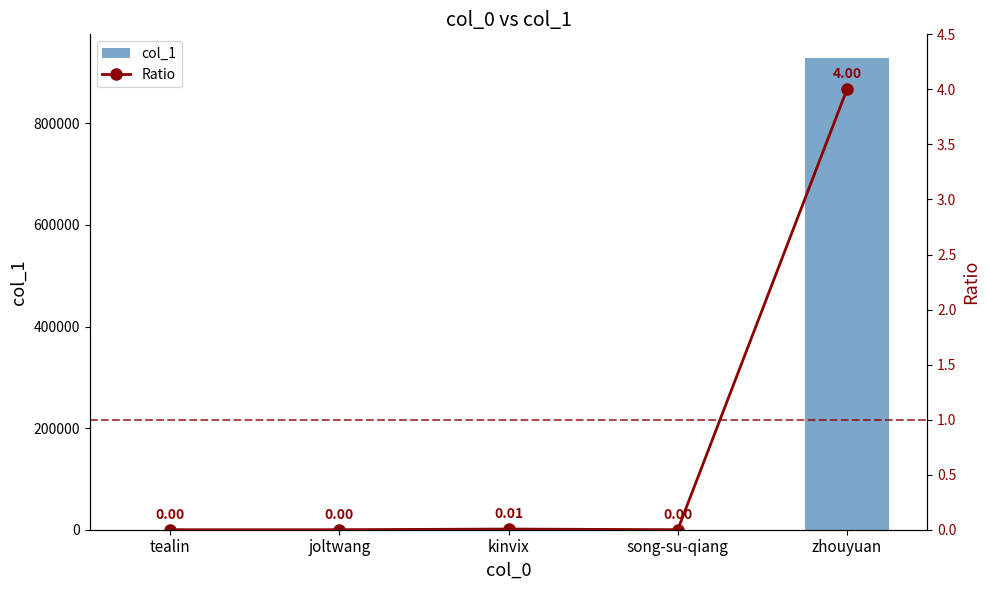

What are all the series names shown in the legend?

col_1, Ratio